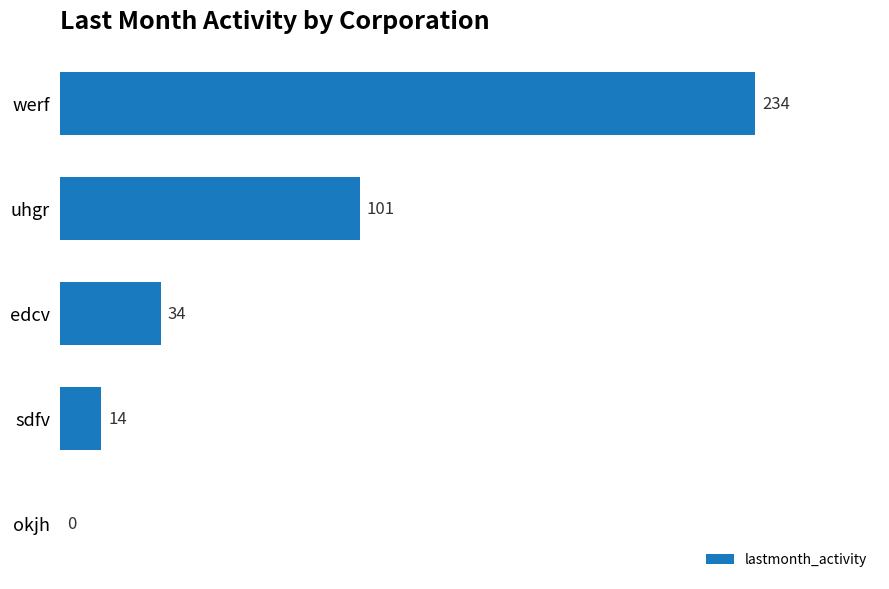

Which has a higher value, werf or uhgr?

werf